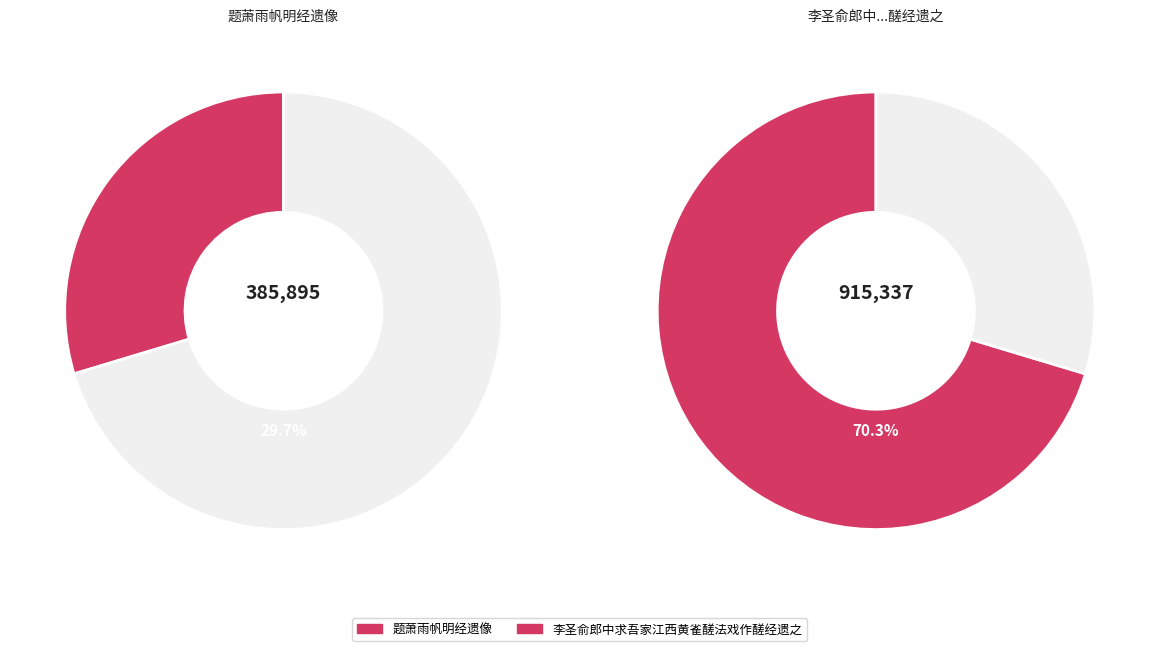

What is the largest slice in the pie chart?

李圣俞郎中求吾家江西黄雀醝法戏作醝经遗之